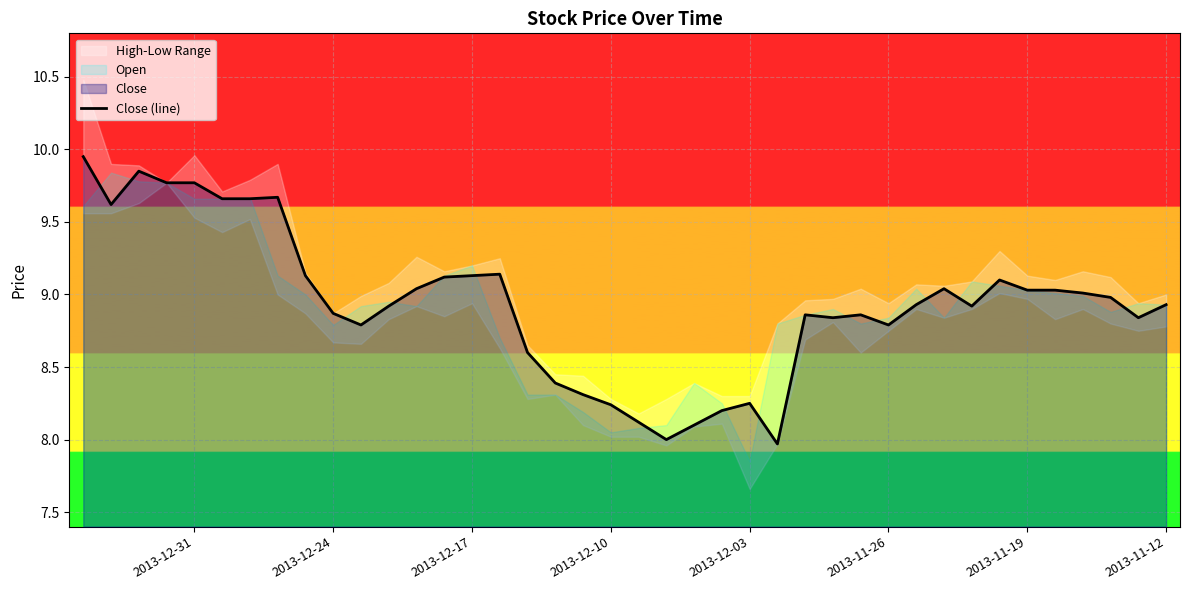

True or false: the data shows 14.9 at 27.

False